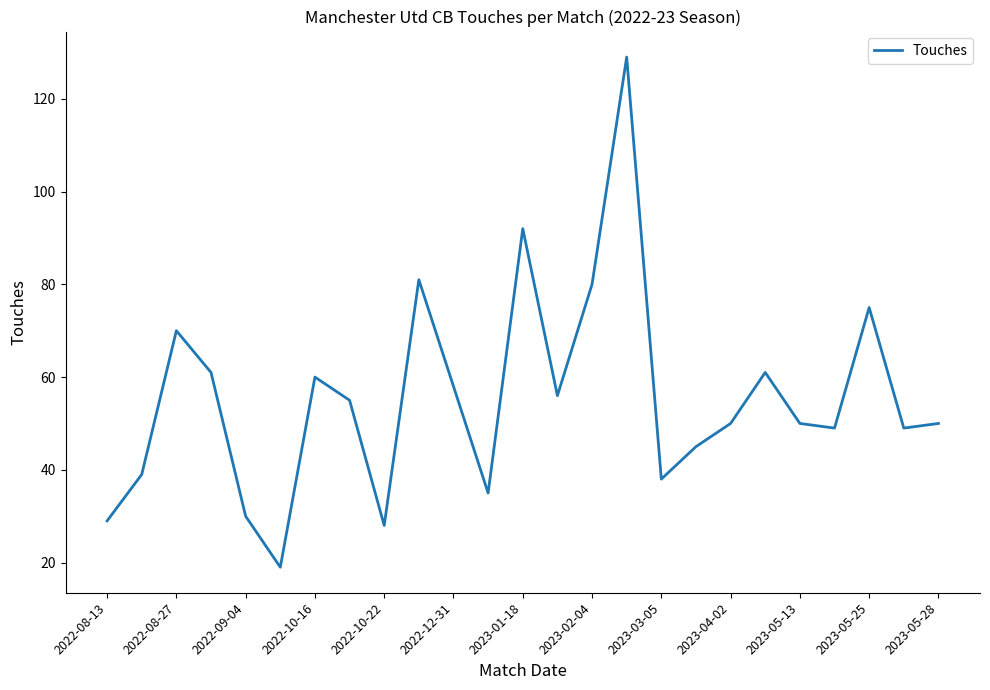

What is the maximum value shown in the chart?

129